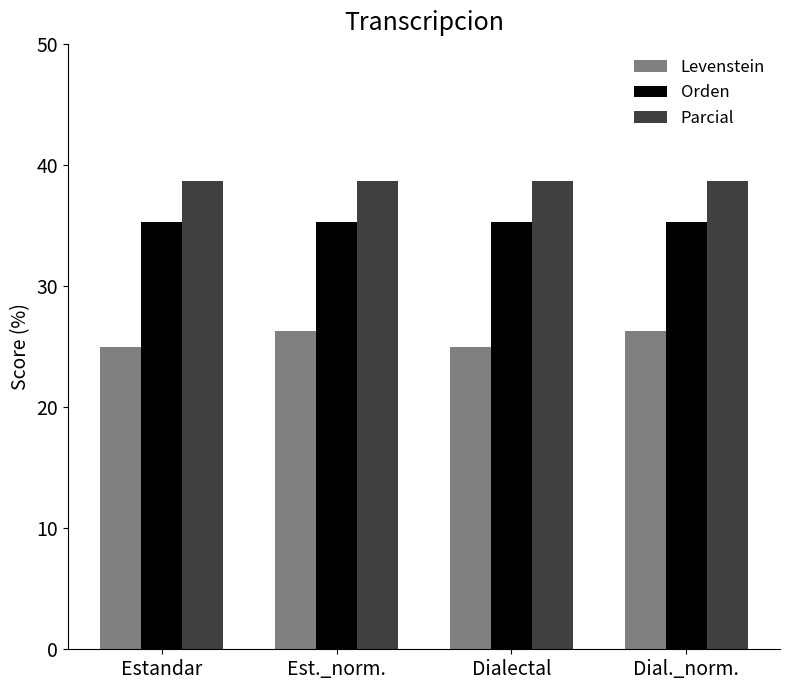

Is the value of Parcial at Estandar greater than the value of Orden at Estandar?

Yes